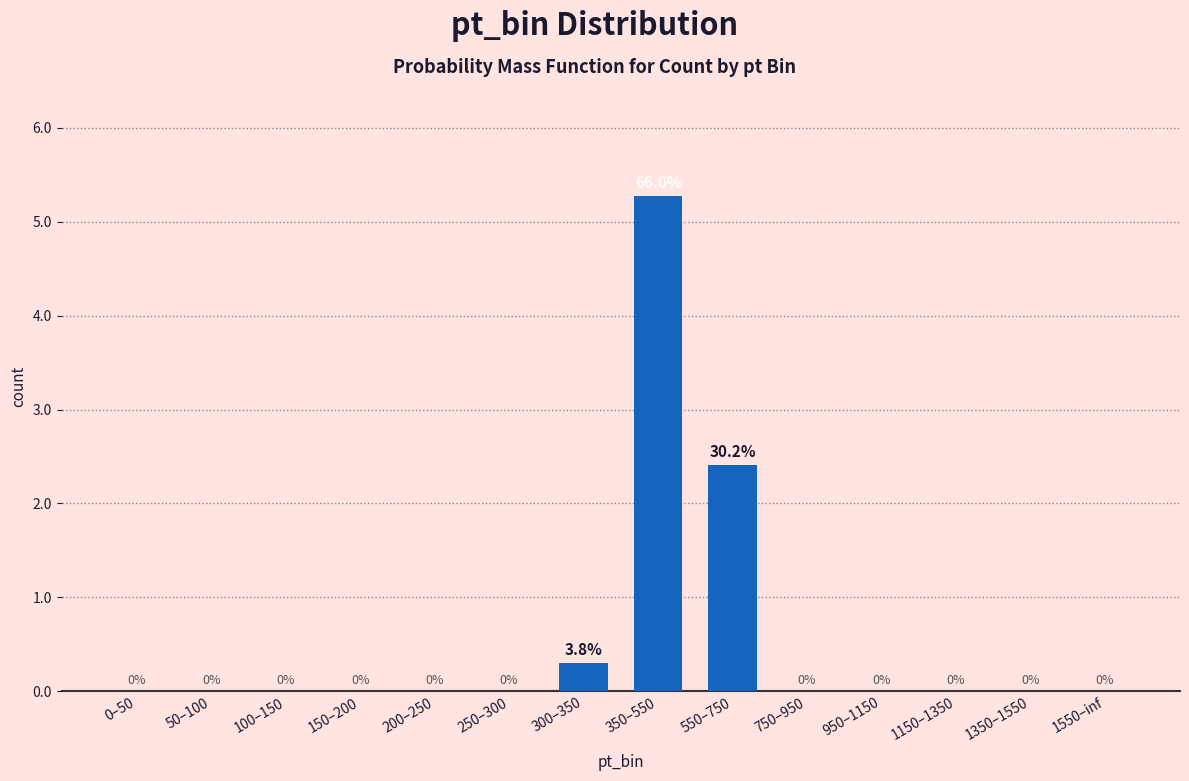

Which category has the highest value across all series?

350–550